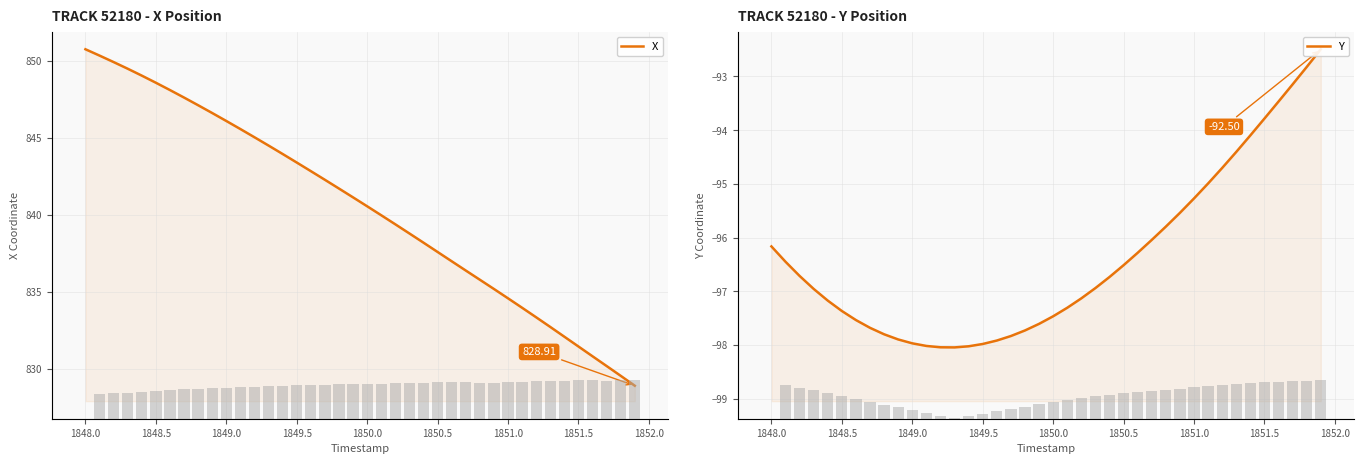

What is the greatest value displayed?

850.8